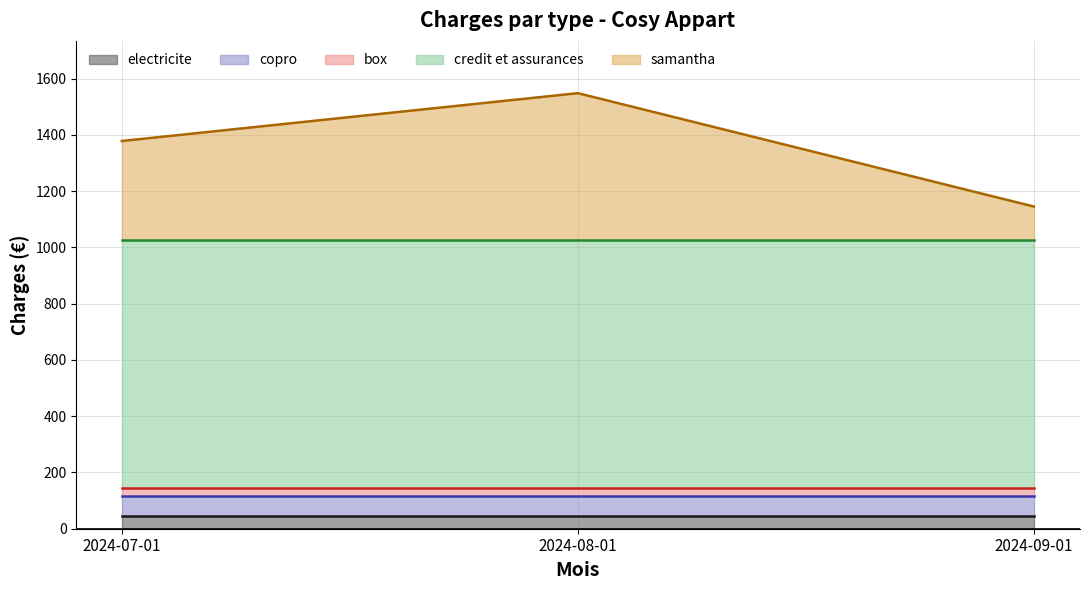

Reading left to right, what are all the values shown in this chart?

electricite: 2024-07-01=45	2024-08-01=45	2024-09-01=45
copro: 2024-07-01=70	2024-08-01=70	2024-09-01=70
box: 2024-07-01=30	2024-08-01=30	2024-09-01=30
credit et assurances: 2024-07-01=880	2024-08-01=880	2024-09-01=880
samantha: 2024-07-01=353	2024-08-01=523	2024-09-01=120